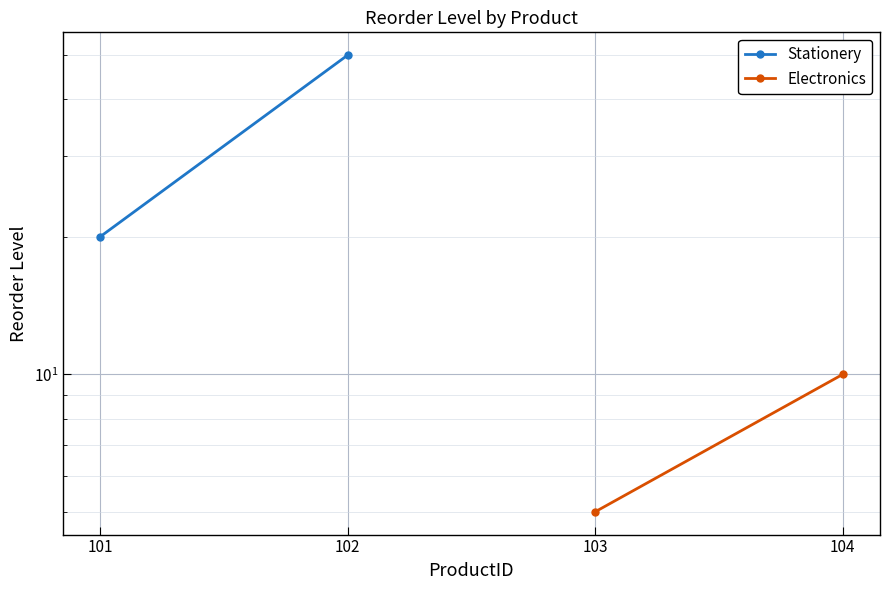

What is the lowest value of the Stationery series?

20